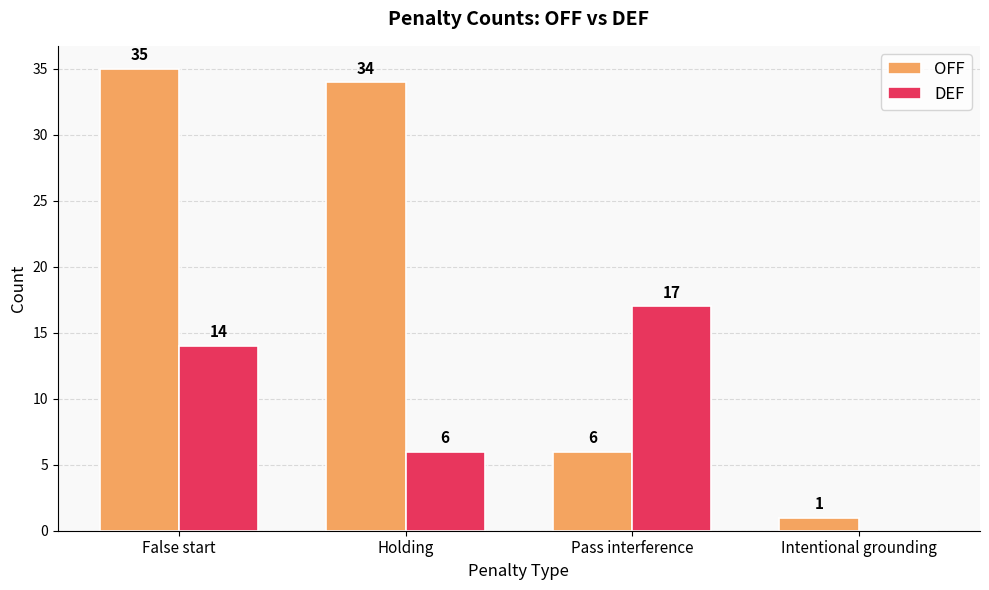

What is the sum of the DEF values at Intentional grounding and False start?

14